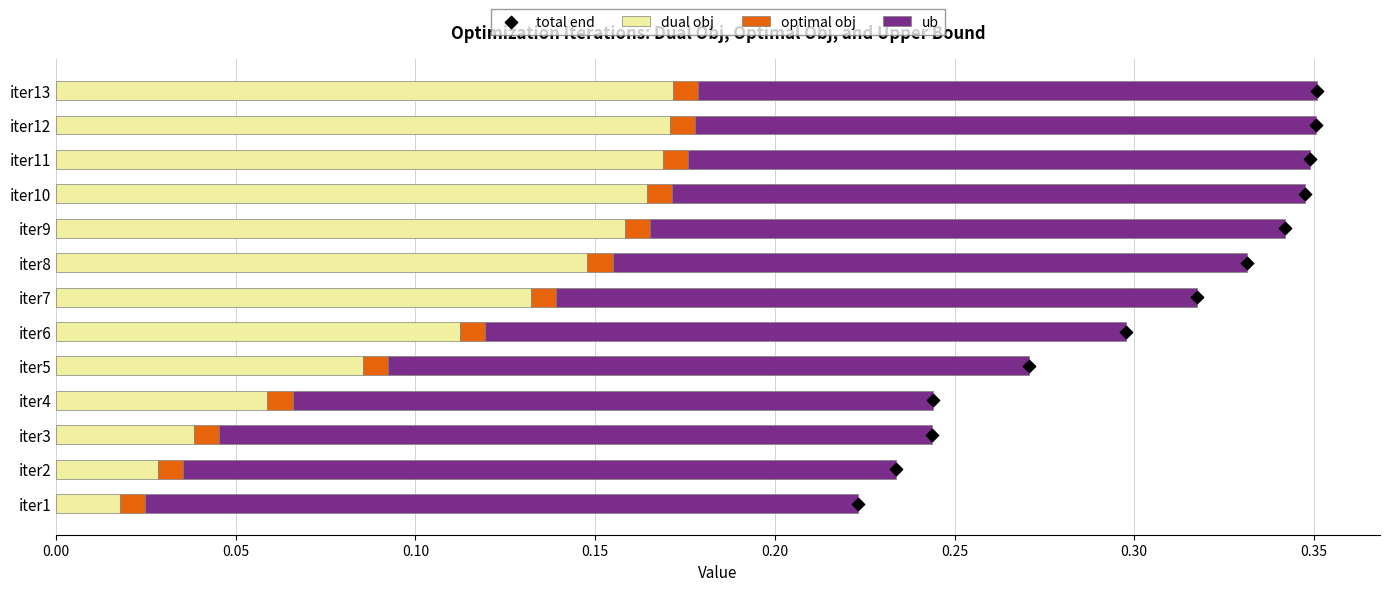

The dual obj series shows 0.0 at iter5. True or false?

False